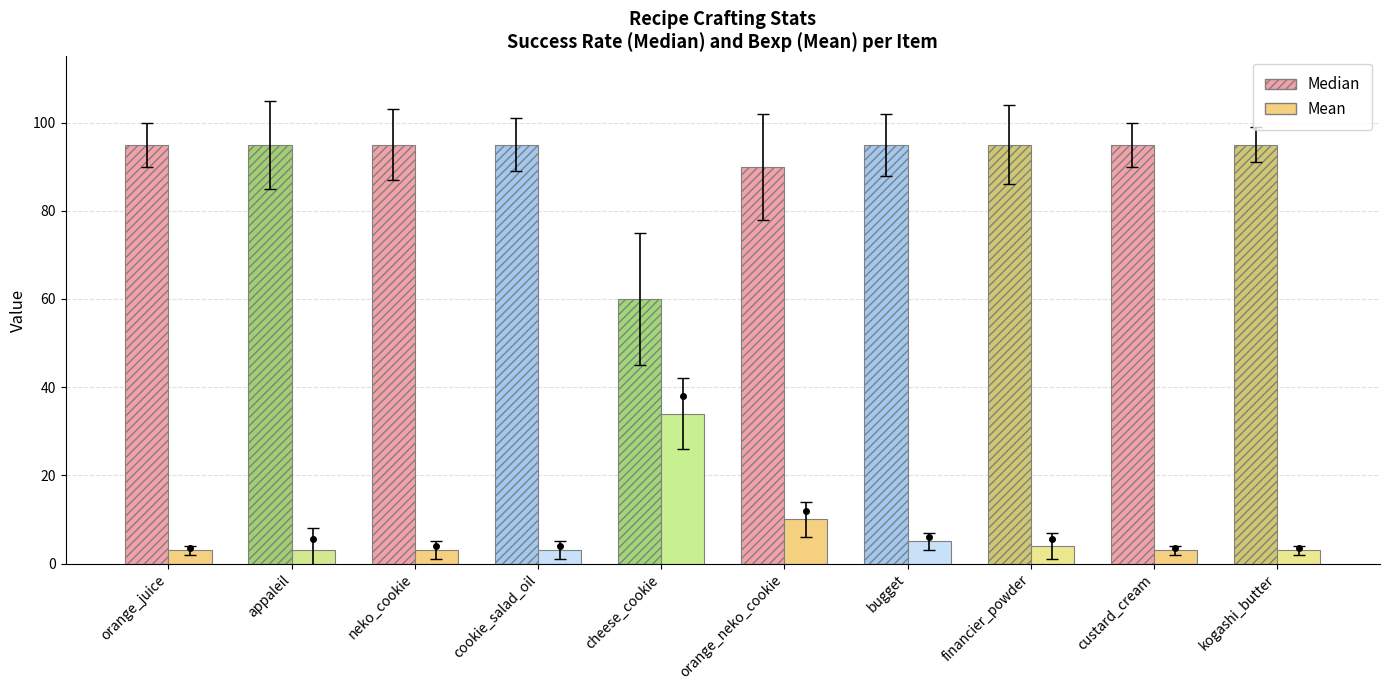

Is it true that Median equals 139 at neko_cookie?

False